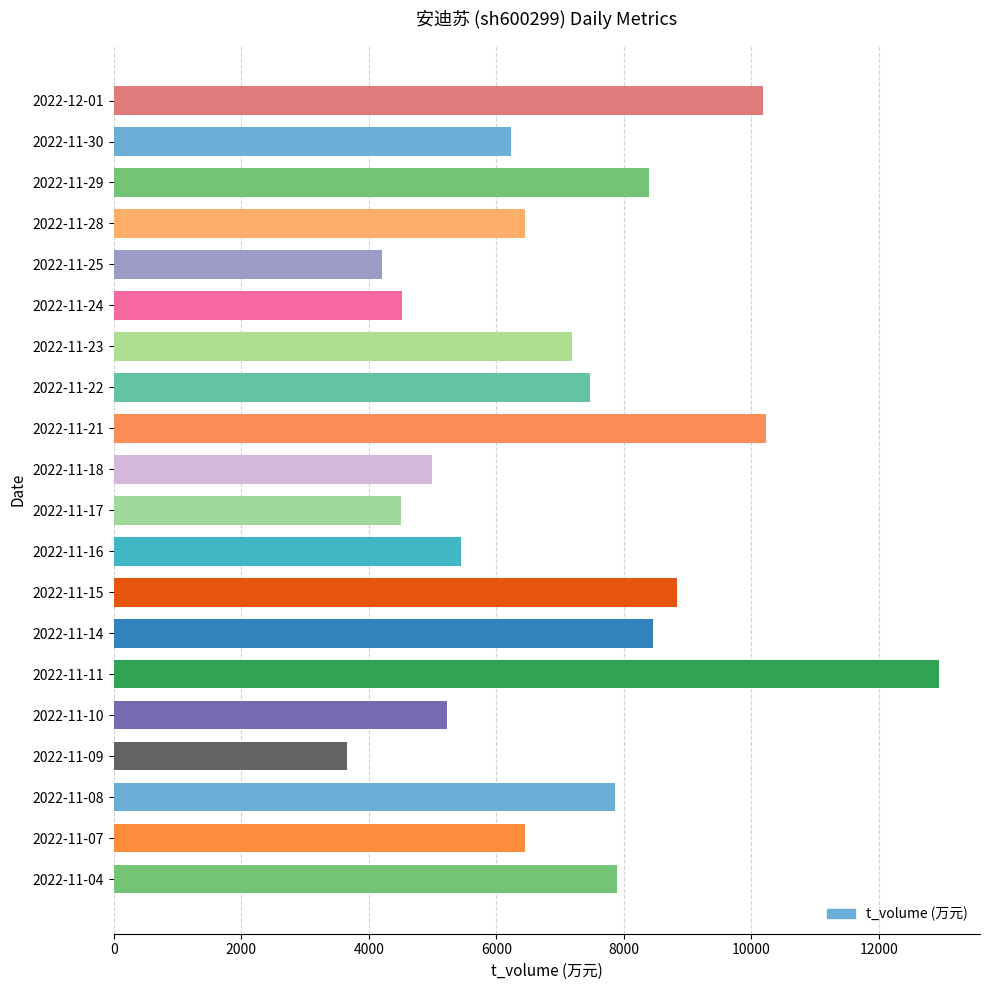

The value at 2022-11-08 is 3983. True or false?

False